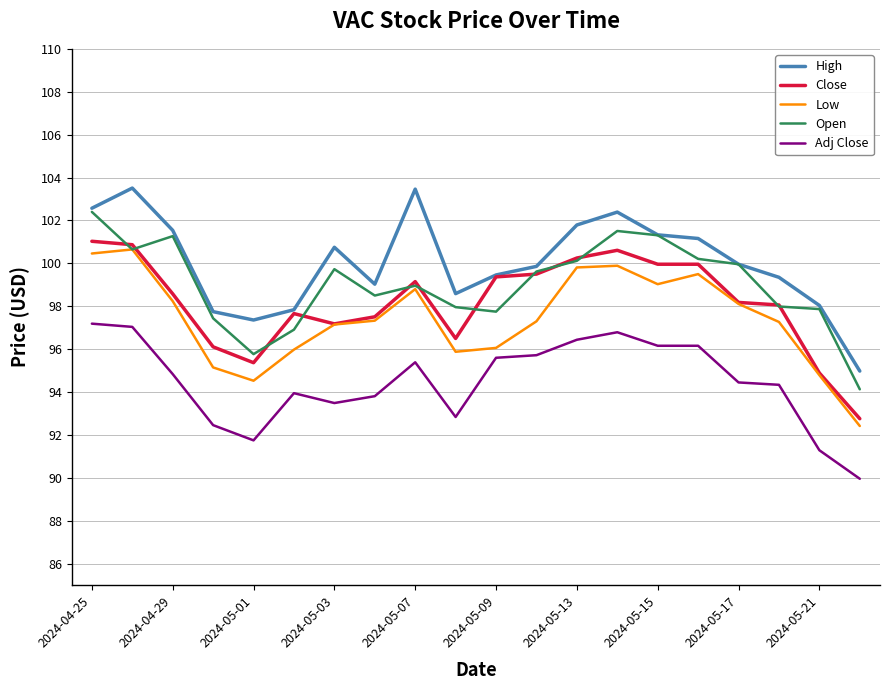

Does the chart have visible grid lines?

Yes